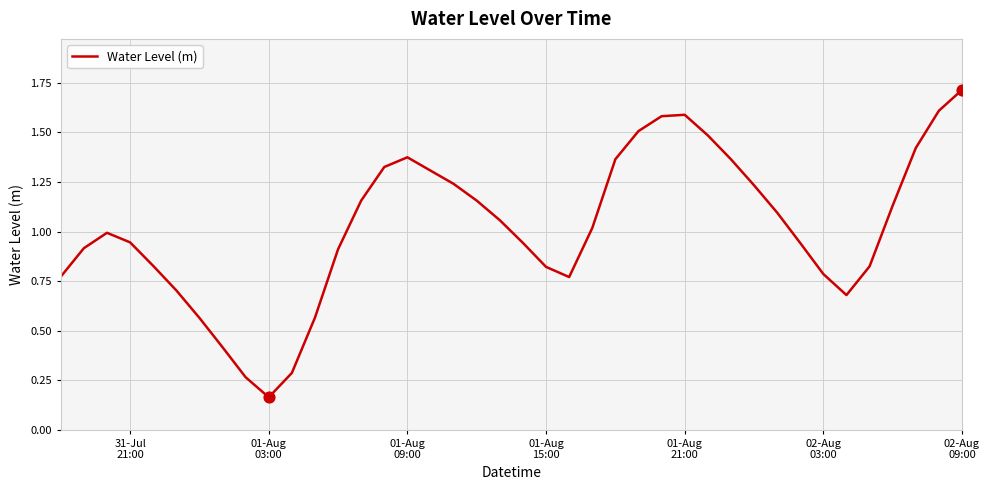

What is the greatest value displayed?

1.7